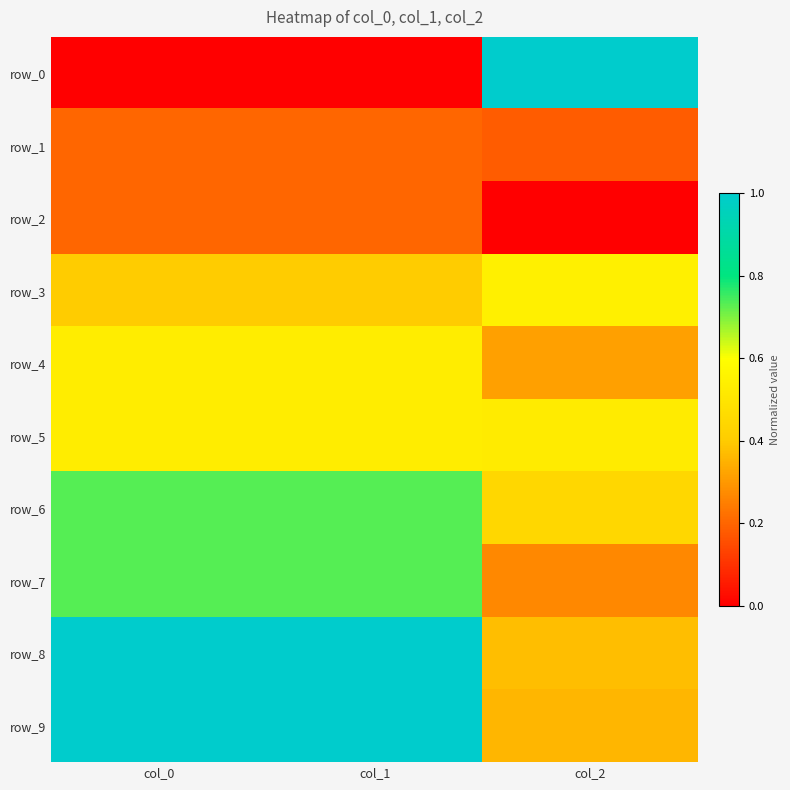

What is the spread (max minus min) of values at col_2?

1.0